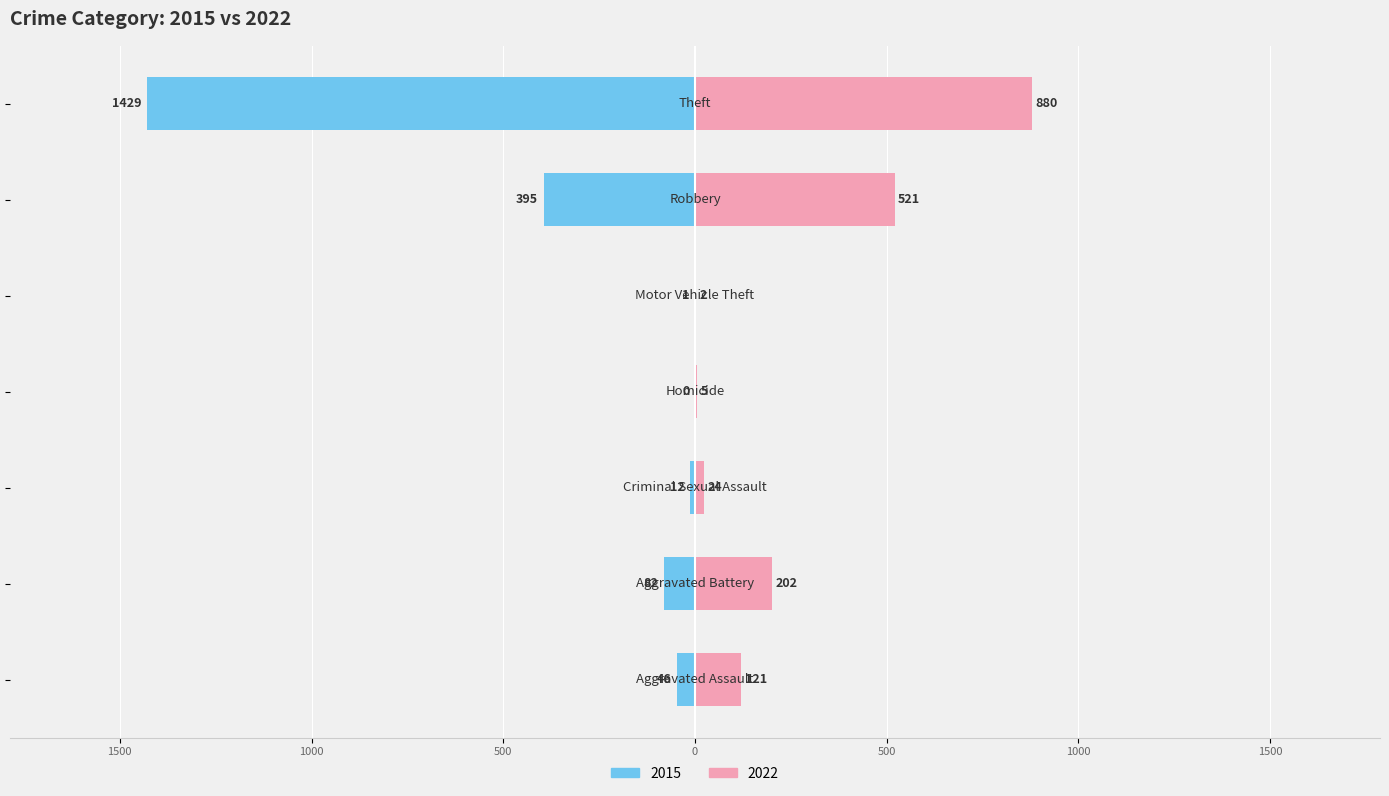

Does the chart contain any negative values?

No